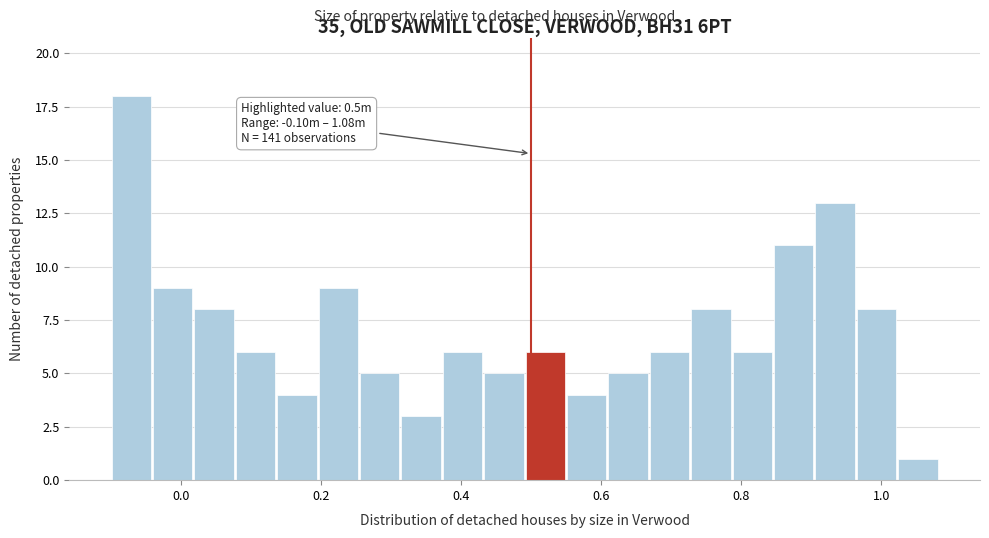

Read against the x-axis, roughly where is the centre of the tallest bar?

-0.08